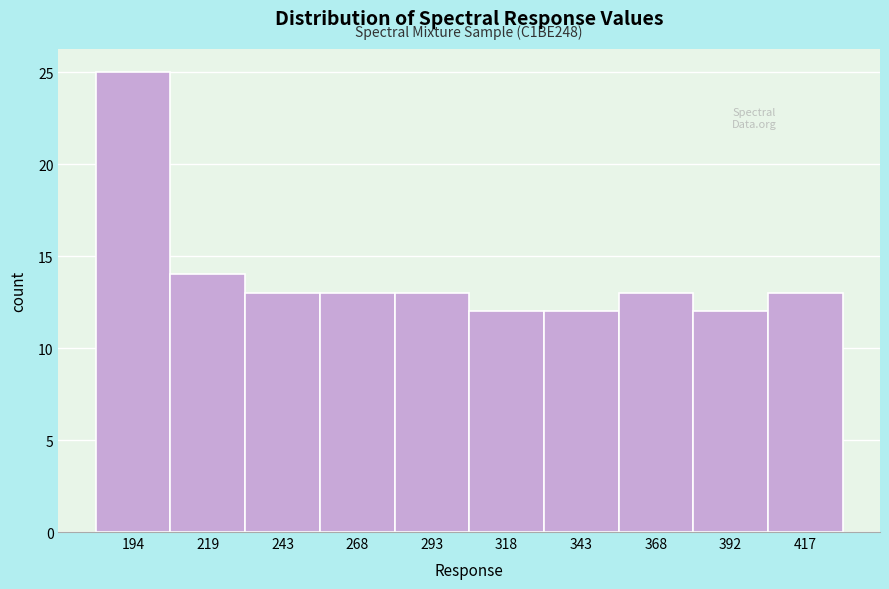

Reading left to right, extract all data points from this chart.

25	14	13	13	13	12	12	13	12	13